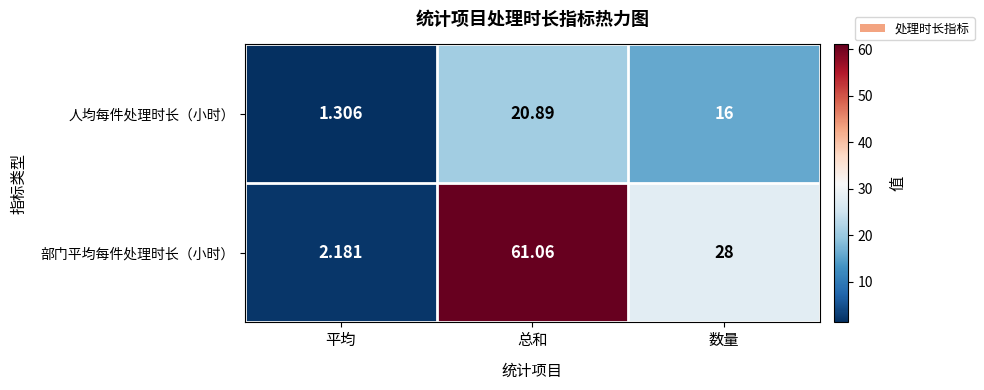

Which series has the largest total across all categories?

部门平均每件处理时长（小时）